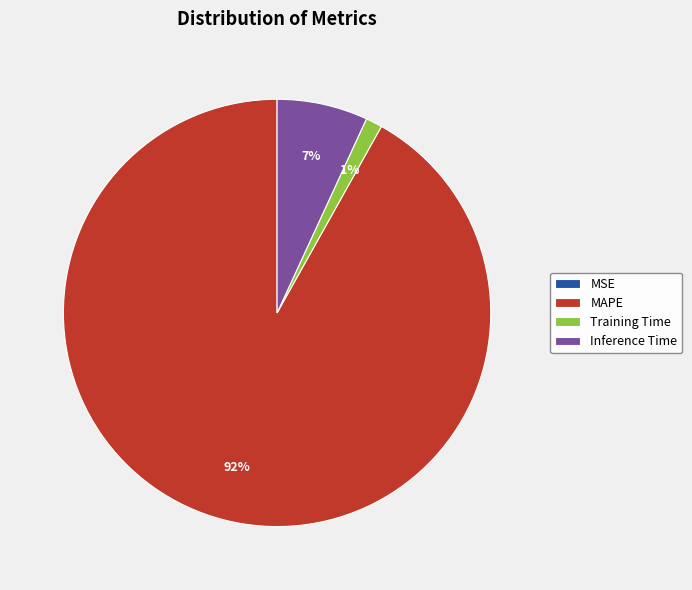

Between MAPE and Inference Time, which is larger?

MAPE